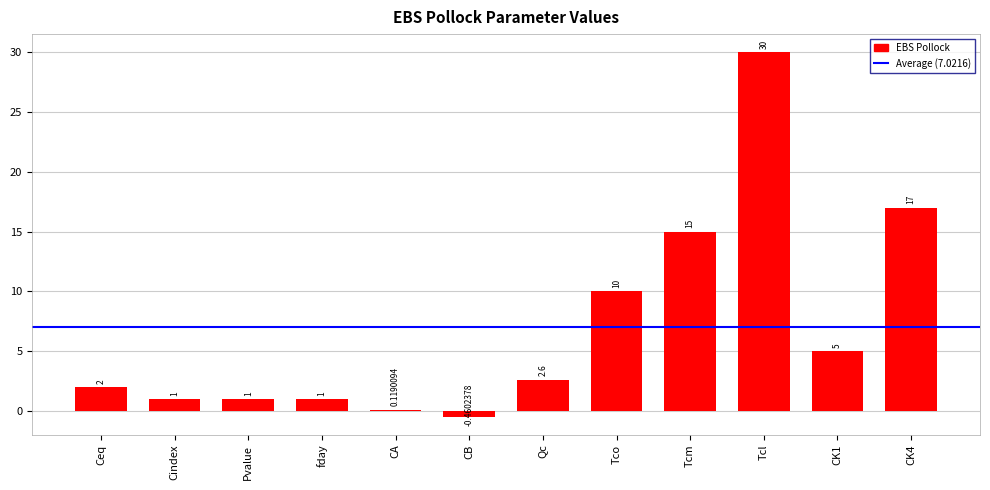

What is the label of the 5th bar from the right?

Tco